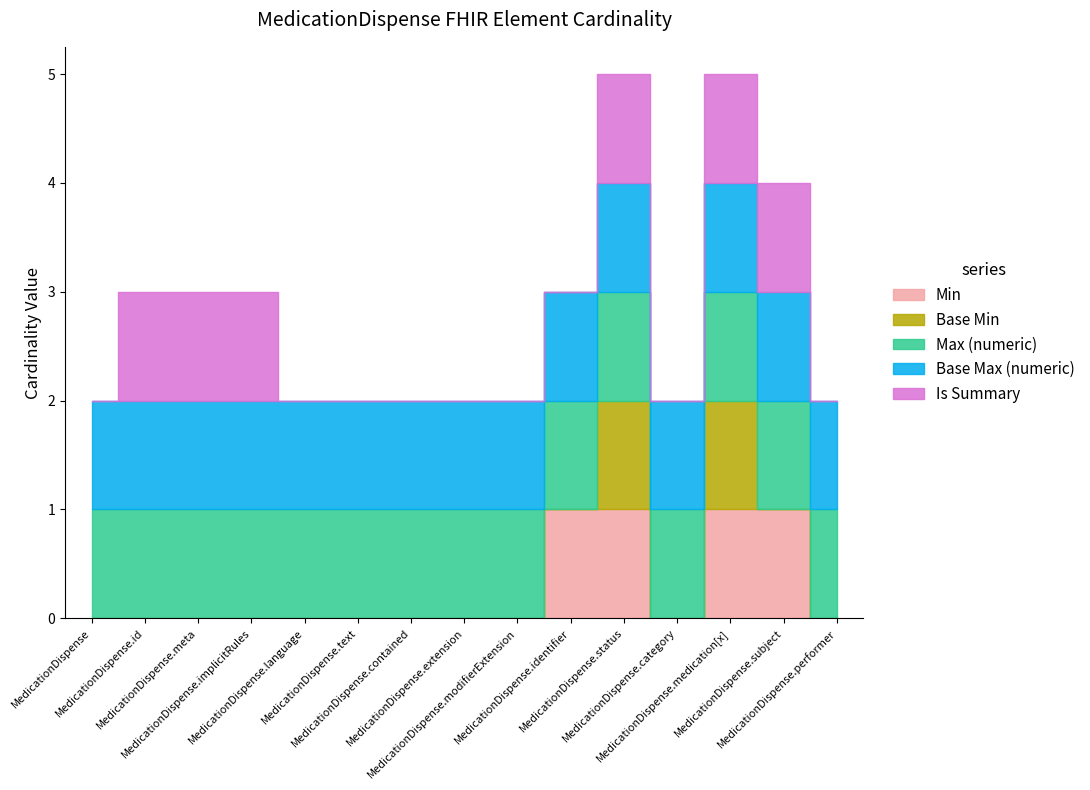

The value of Is Summary at MedicationDispense.id is 1. True or false?

True